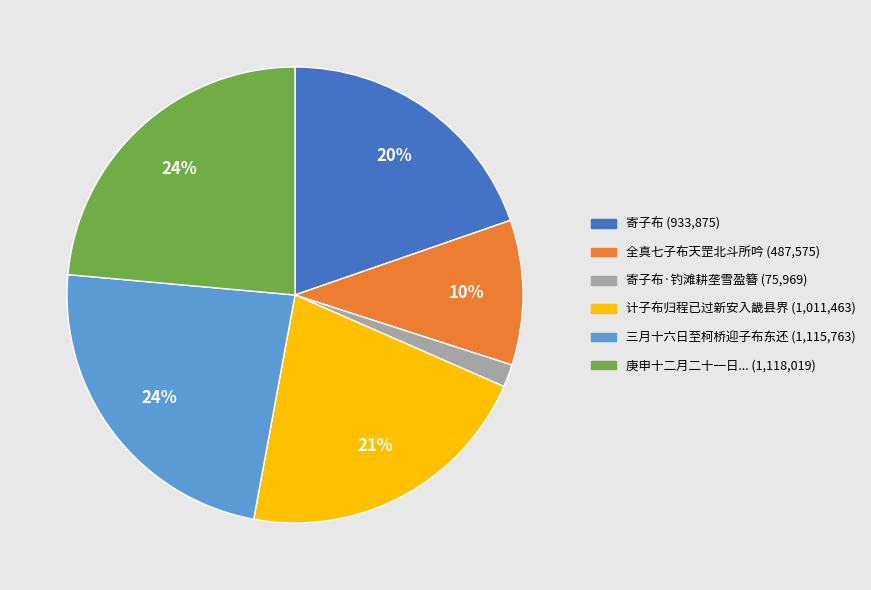

Is there a majority slice in this chart?

No